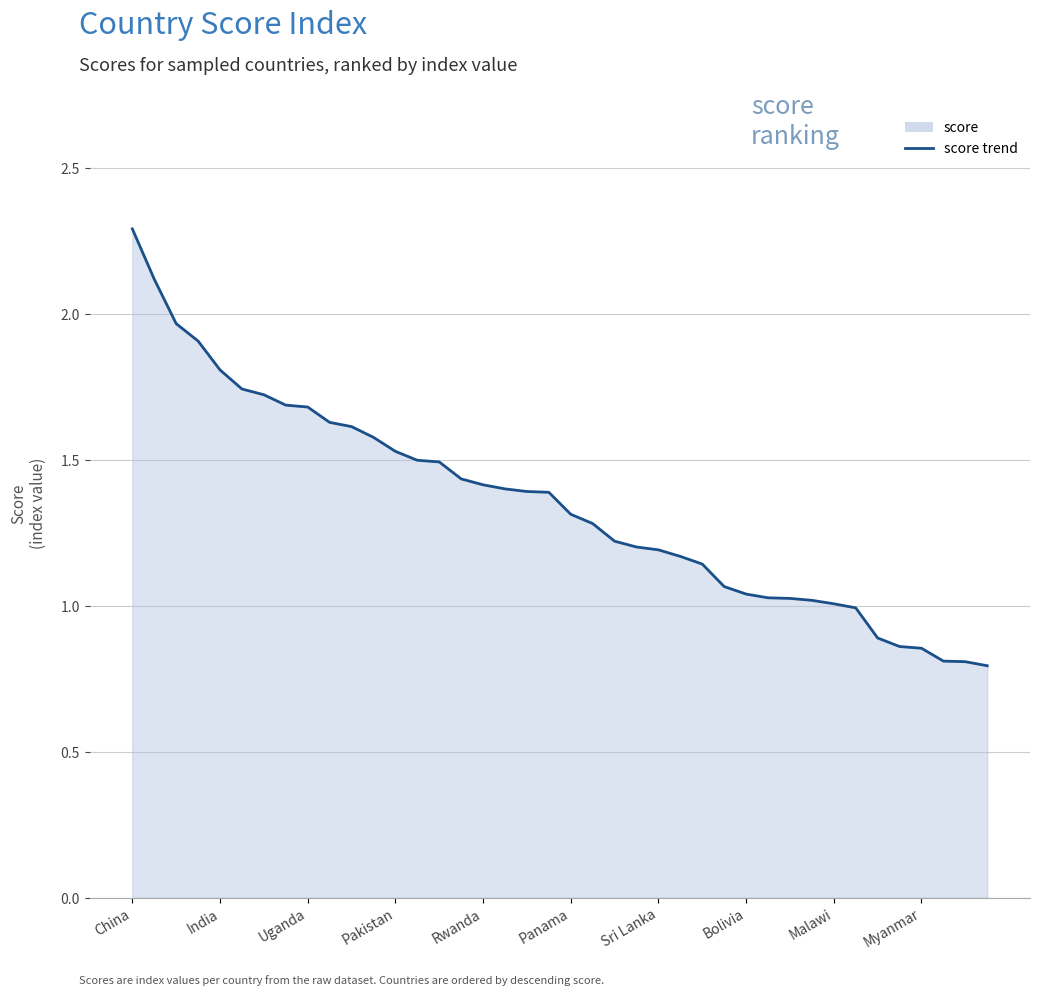

How many categories are shown in the chart?

40